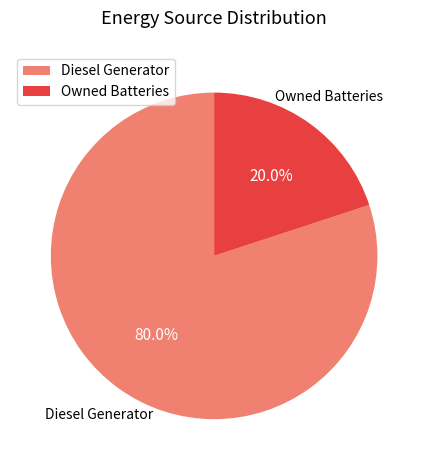

Is the sum of Owned Batteries and Diesel Generator greater than half?

Yes